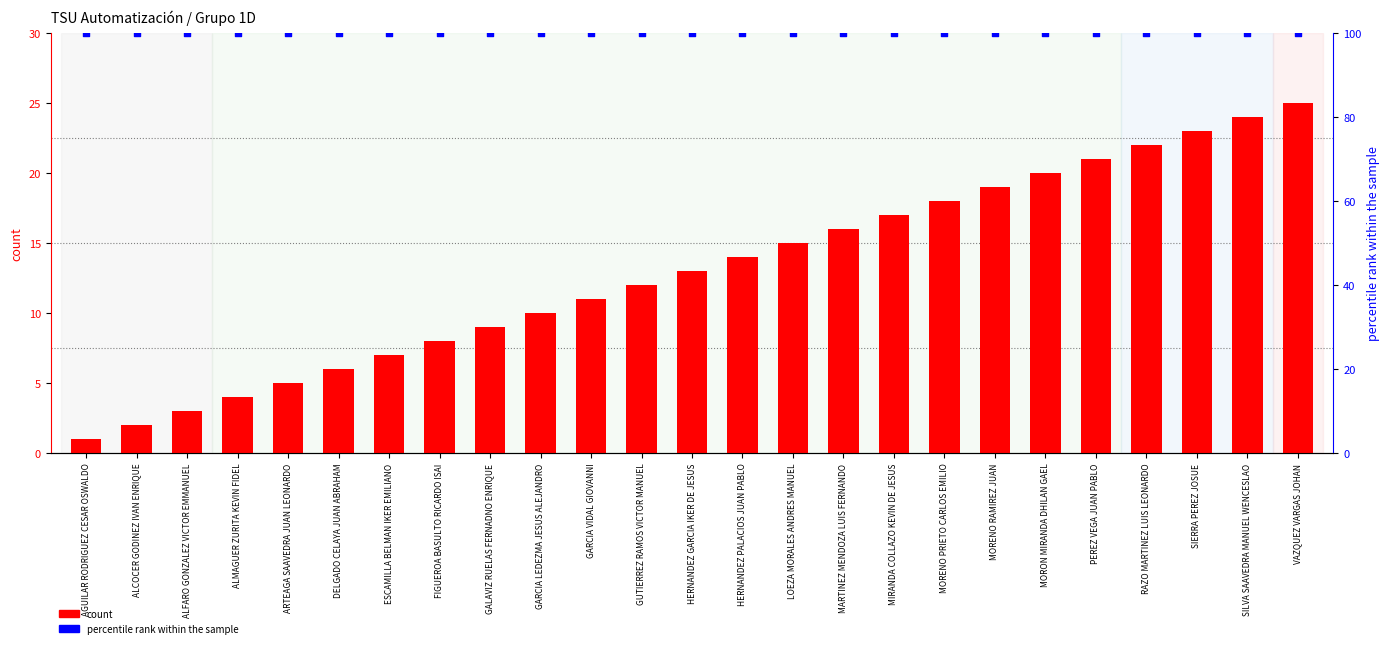

At how many categories does at least one series exceed 2?

25